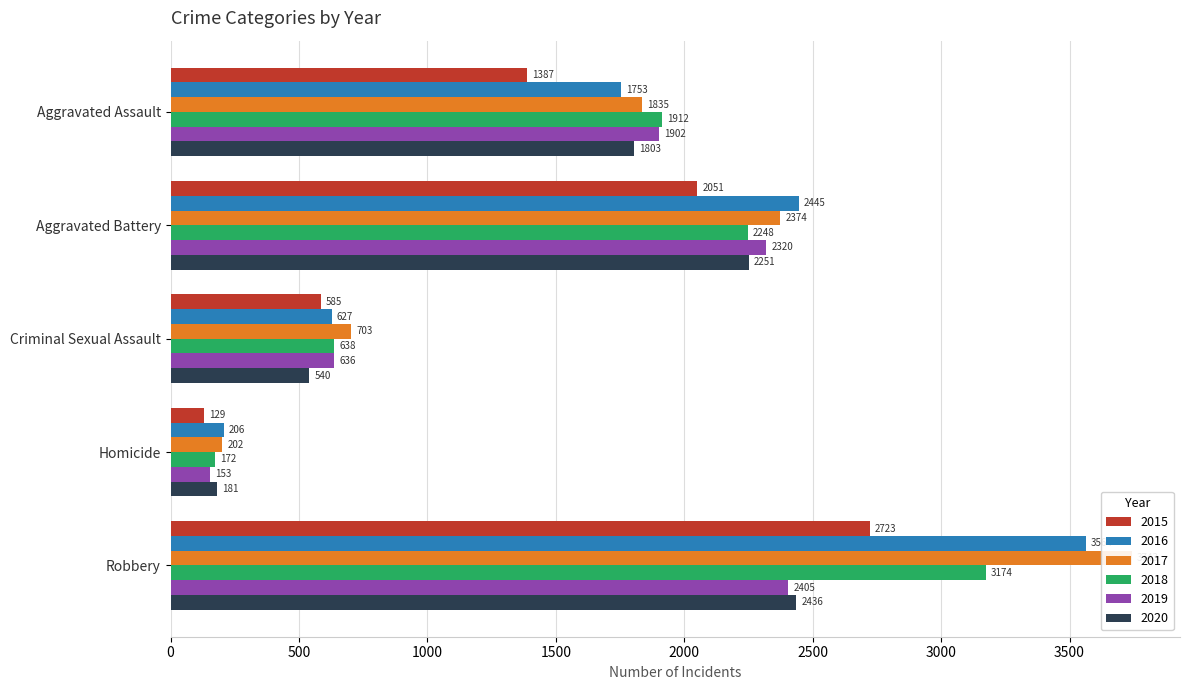

What is the spread (max minus min) of values at Criminal Sexual Assault?

163